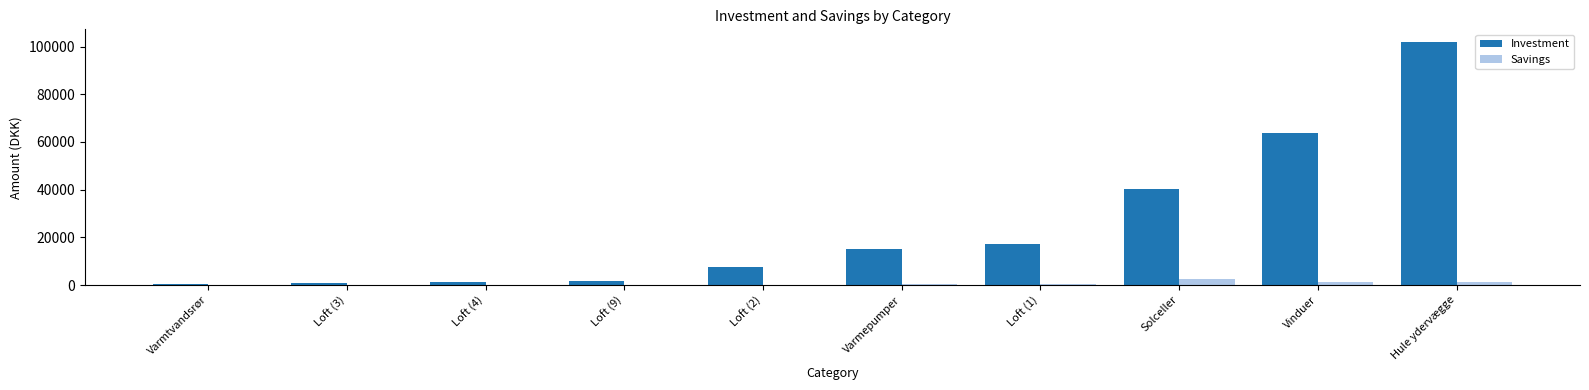

What is the sum of all Investment values?

250100